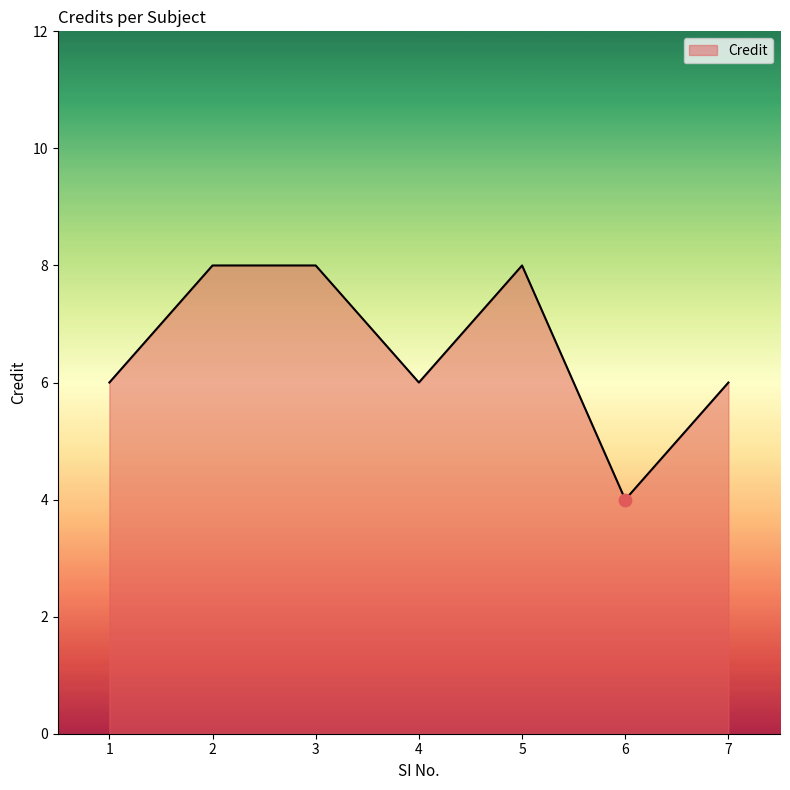

Which has a higher value, 1 or 5?

5